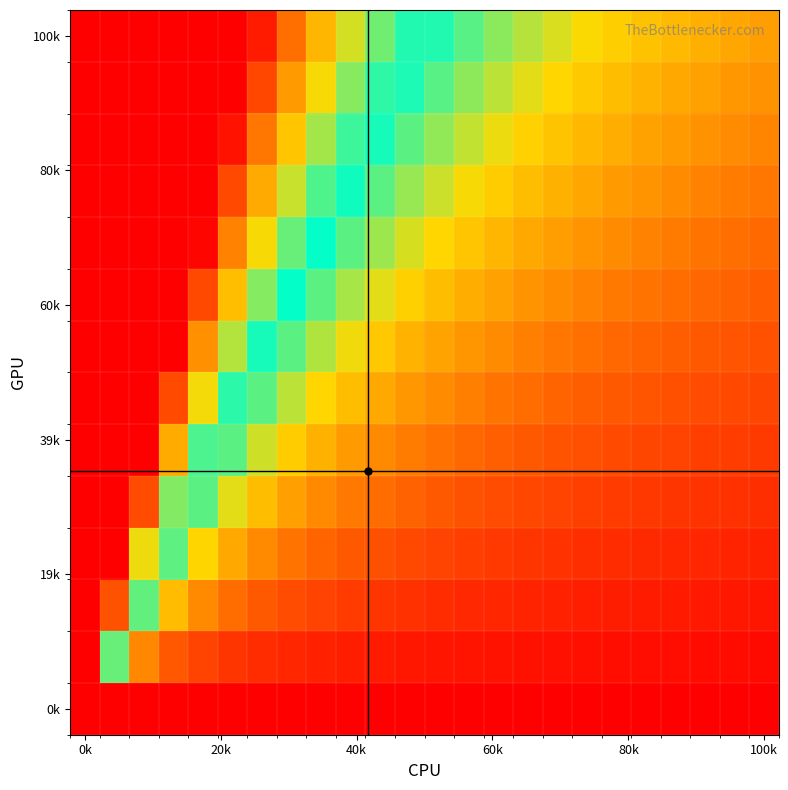

What is the greatest value displayed?

1000.0